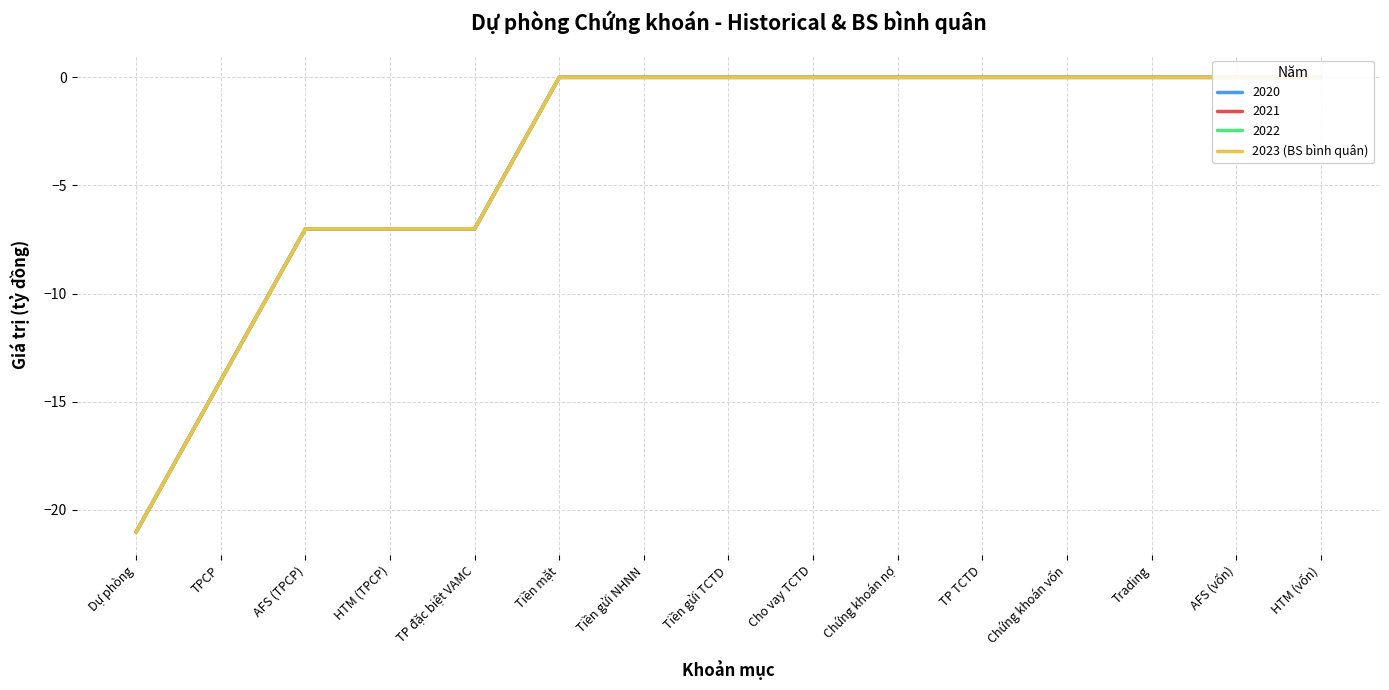

Which label corresponds to the largest value in the chart?

Tiền mặt